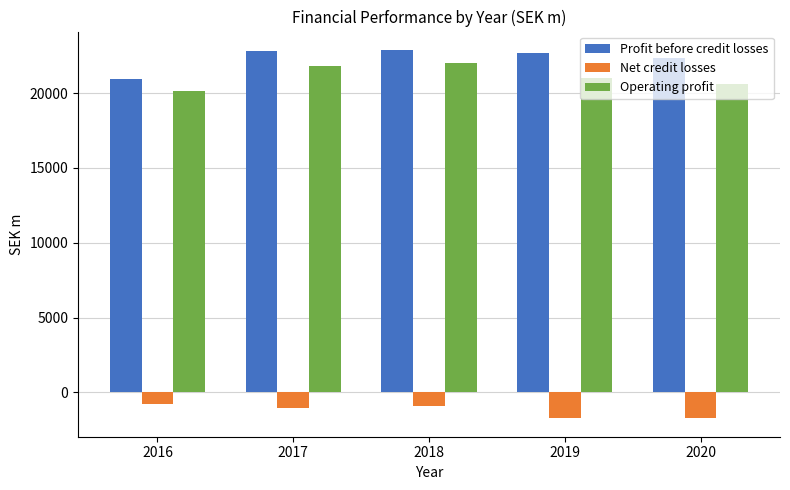

What is the difference between the highest and lowest values at 2018?

23761